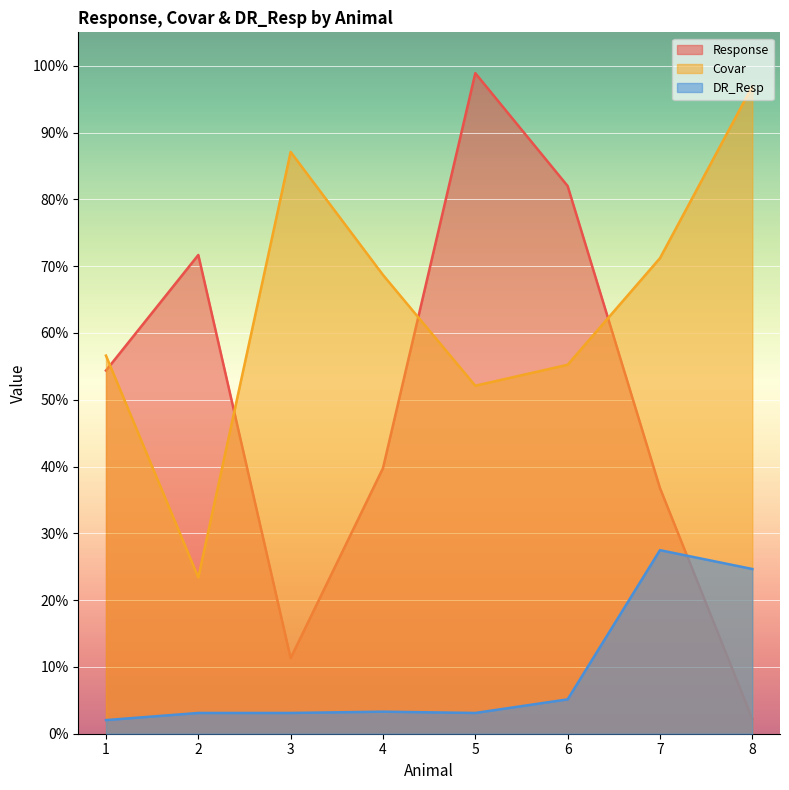

Does the chart display data point markers on the line(s)?

No